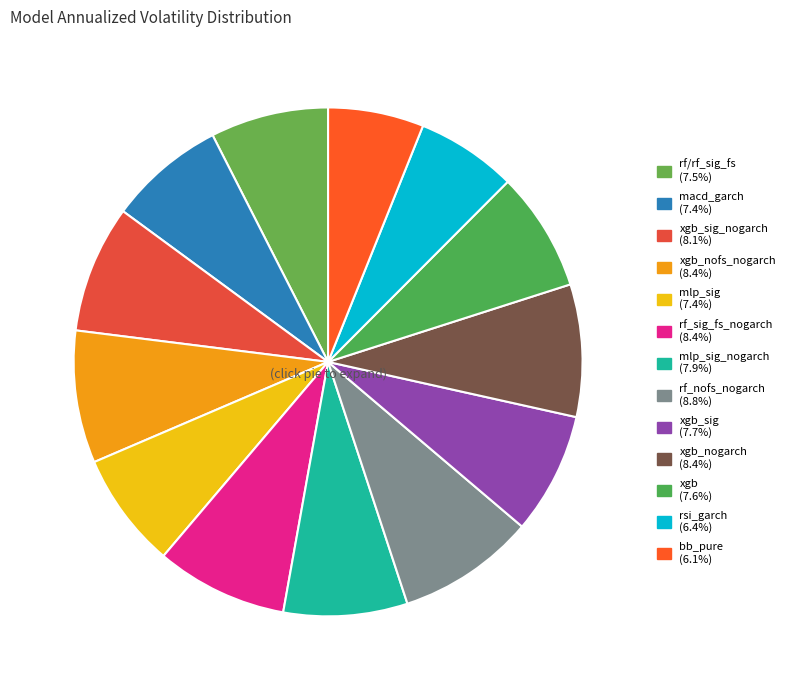

To the nearest percent, what is the average slice percentage?

8%